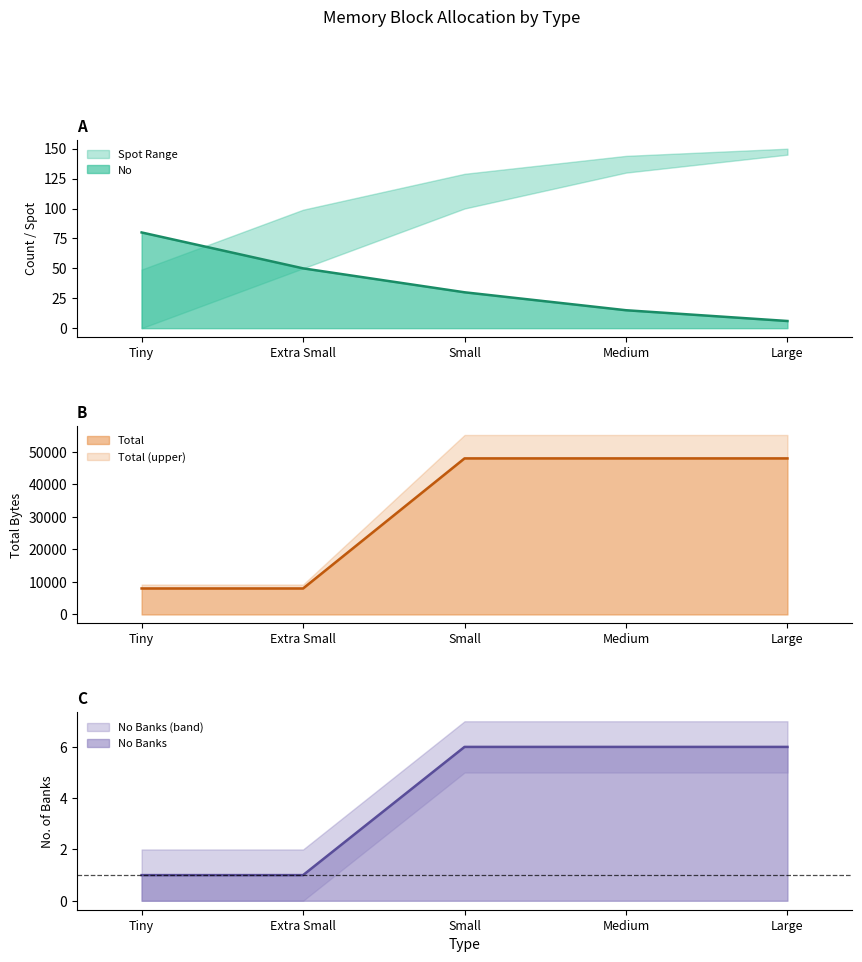

How many data points in No Banks are less than 6?

2